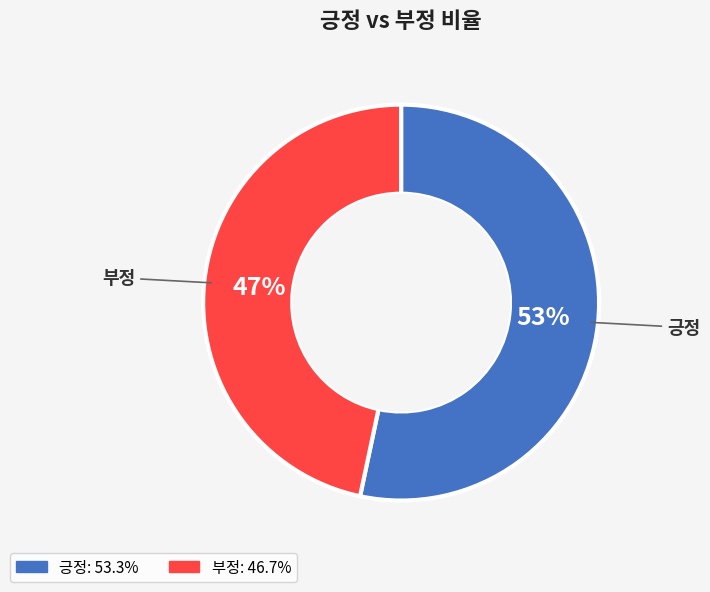

Do 긍정 and 부정 together represent more than half of the pie?

Yes